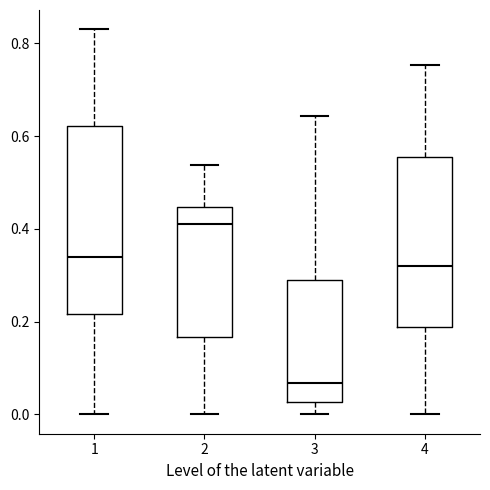

Which box is the tallest, from its lower edge to its upper edge?

1